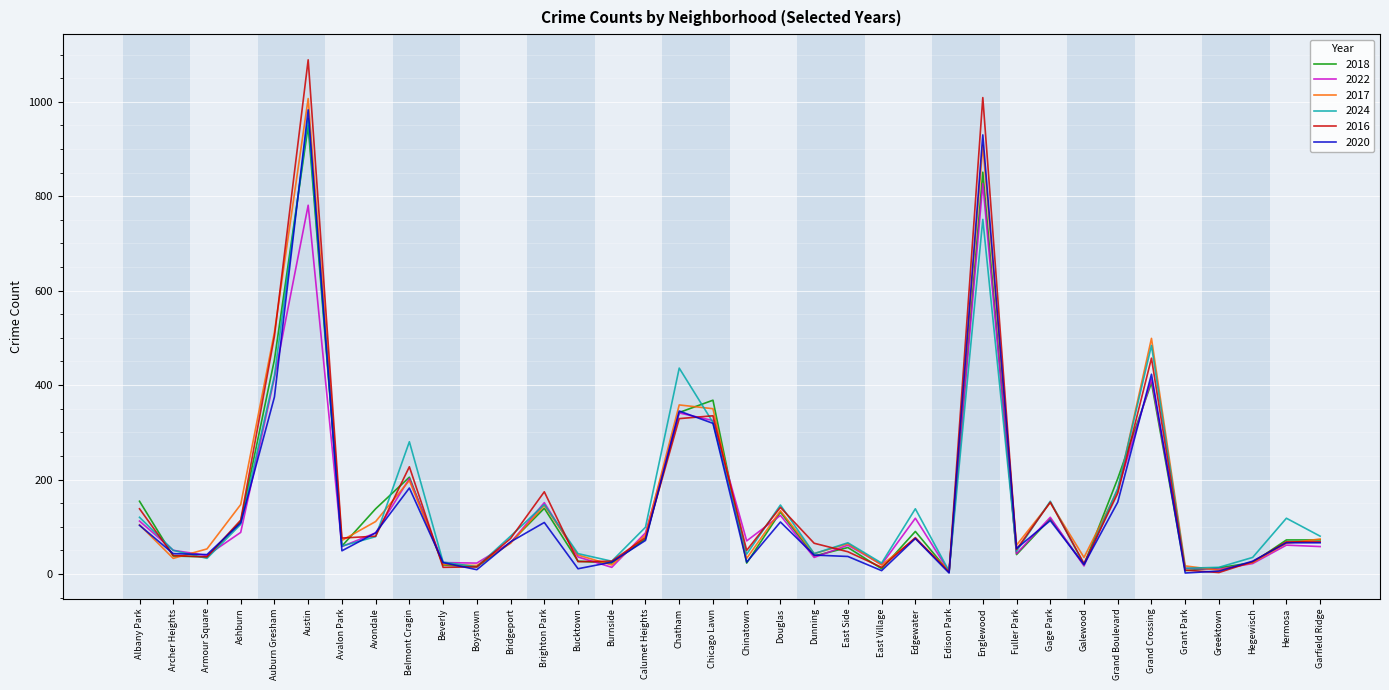

What is the approximate value of 2020 at Armour Square?

41